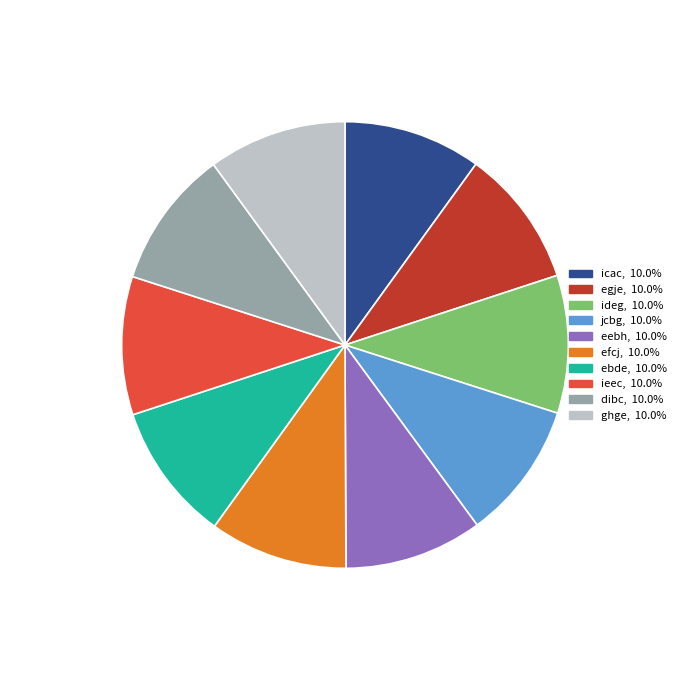

Do ebde and jcbg together represent more than half of the pie?

No